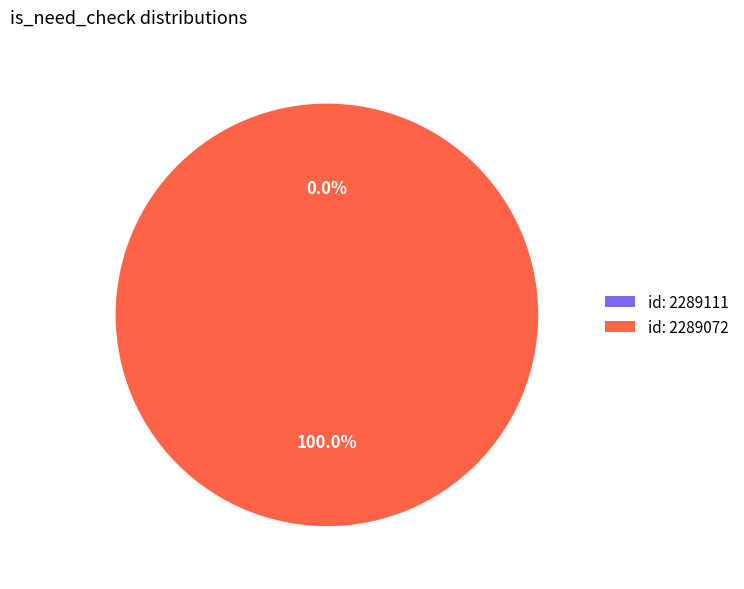

Does 2289072 account for over 50% of the chart?

Yes